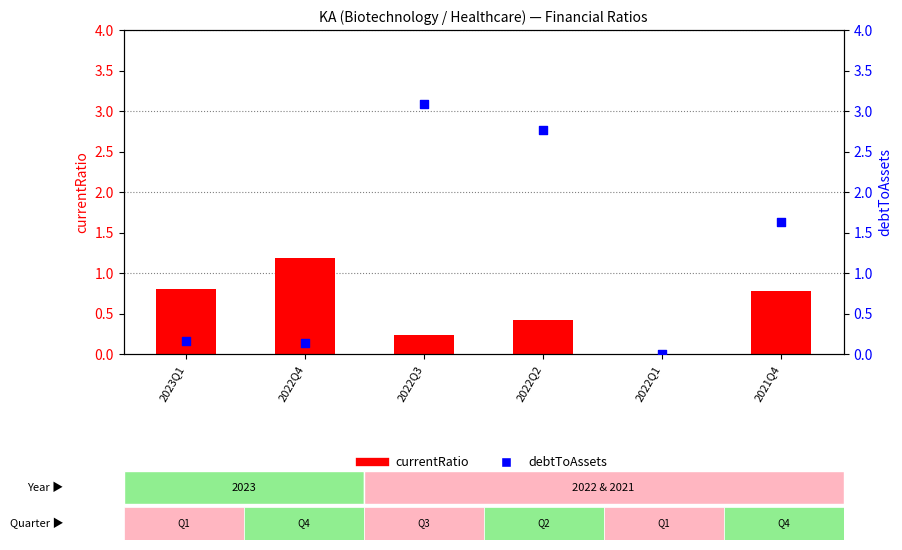

Which series has the widest spread of Y values?

debtToAssets